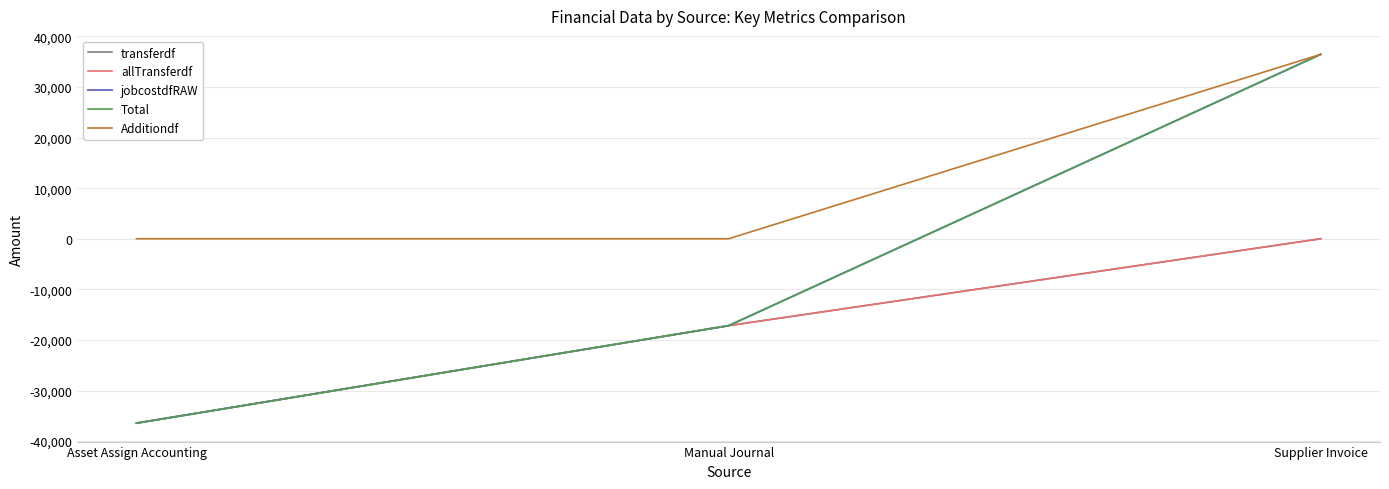

At which label is jobcostdfRAW closest to 0?

Manual Journal